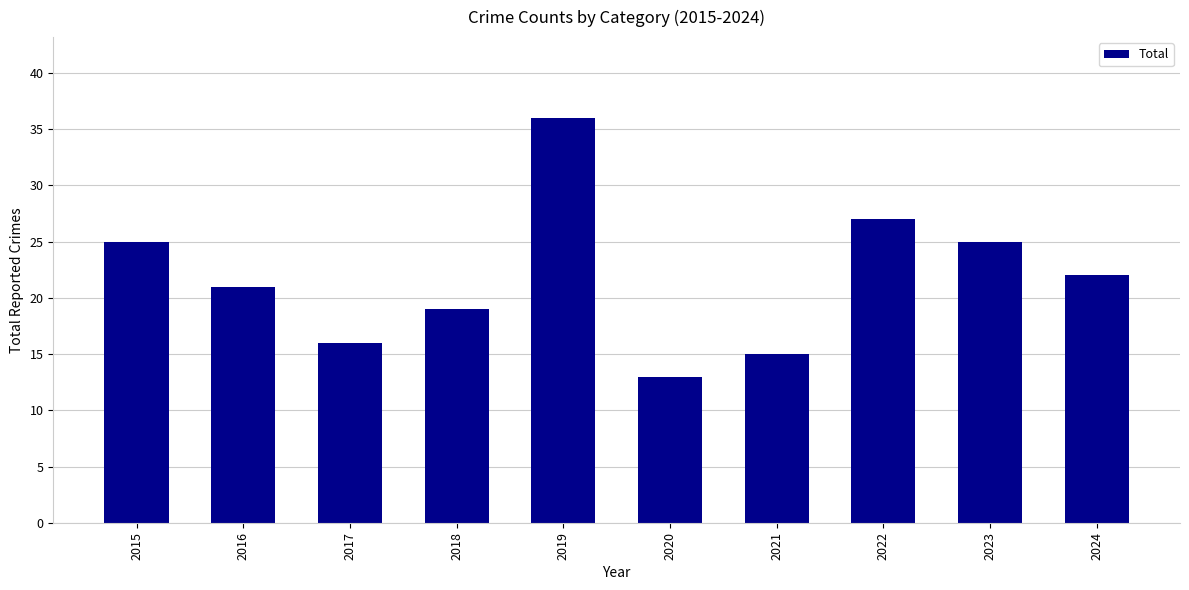

What is the average value?

22